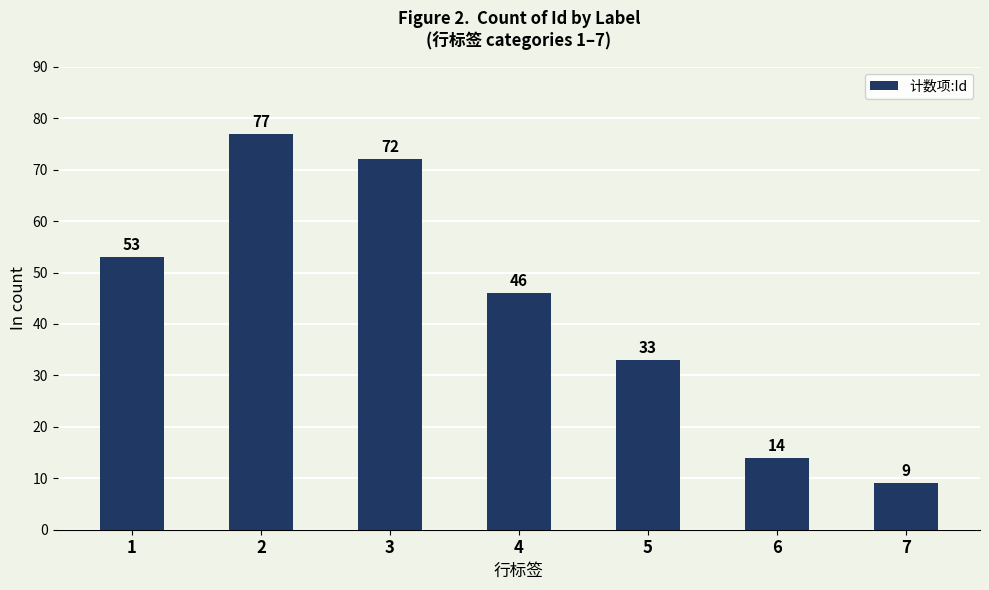

What is the value of the 2nd bar from the left?

77